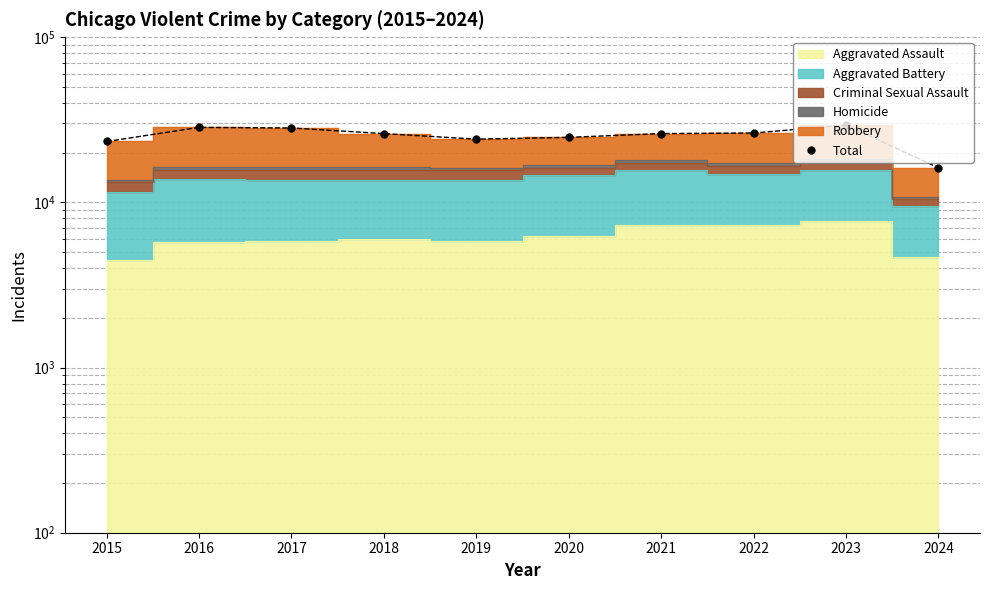

At which category does the data reach its first local valley?

2019